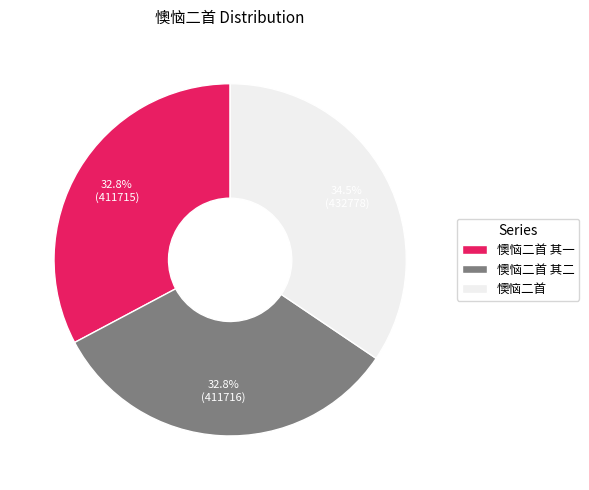

To the nearest percent, what is the average slice percentage?

33%